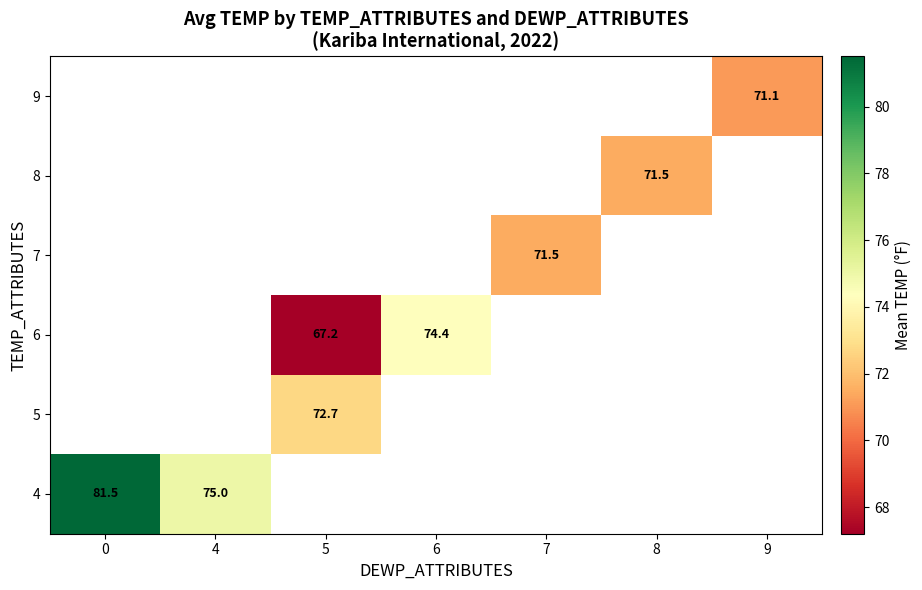

Is it true that 5 equals 72.7 at 5?

True